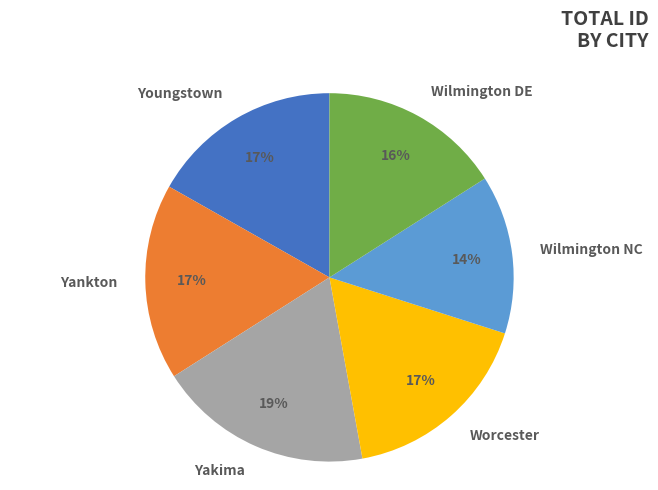

Does Wilmington NC account for over 50% of the chart?

No